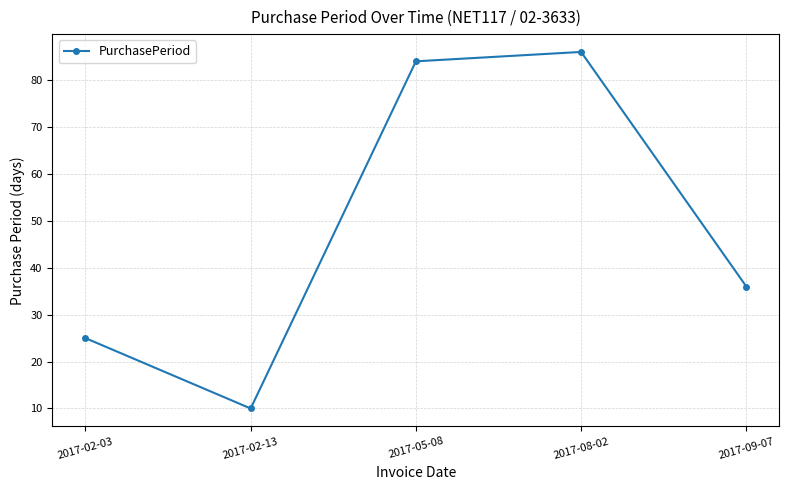

List the labels in order of value, smallest first.

2017-02-13, 2017-02-03, 2017-09-07, 2017-05-08, 2017-08-02